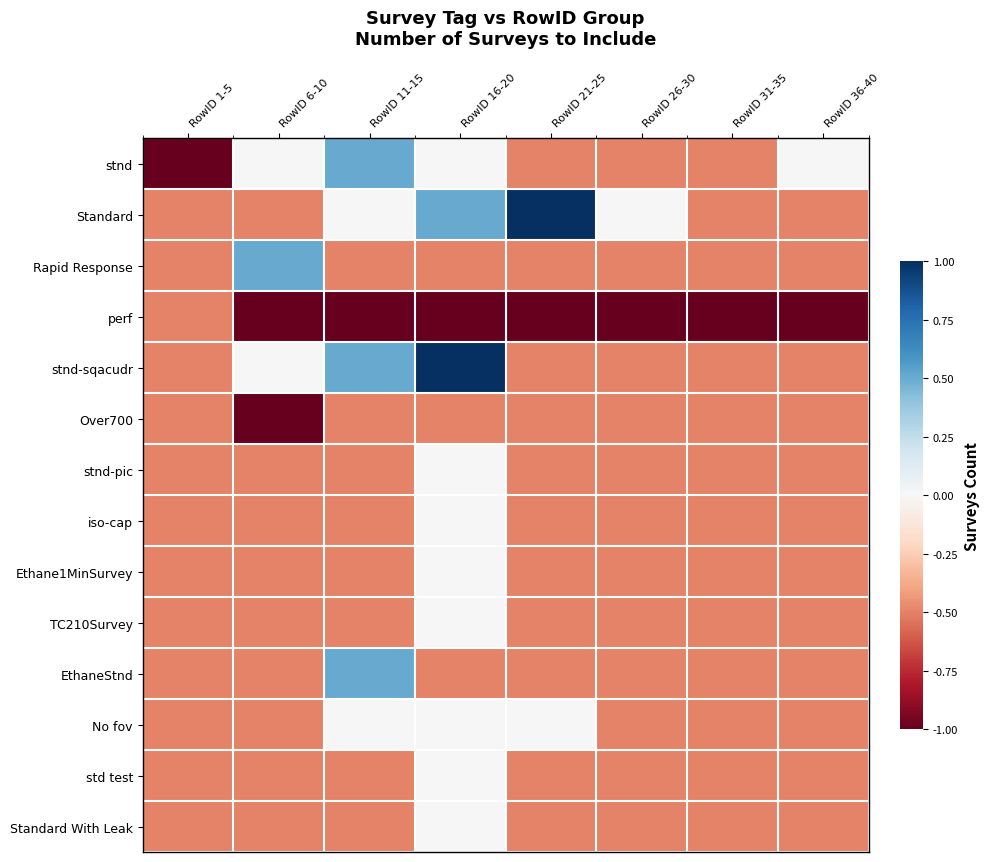

Rank the series by their maximum value, from highest to lowest.

Standard, stnd-sqacudr, stnd, Rapid Response, EthaneStnd, stnd-pic, iso-cap, Ethane1MinSurvey, TC210Survey, No fov, std test, Standard With Leak, perf, Over700